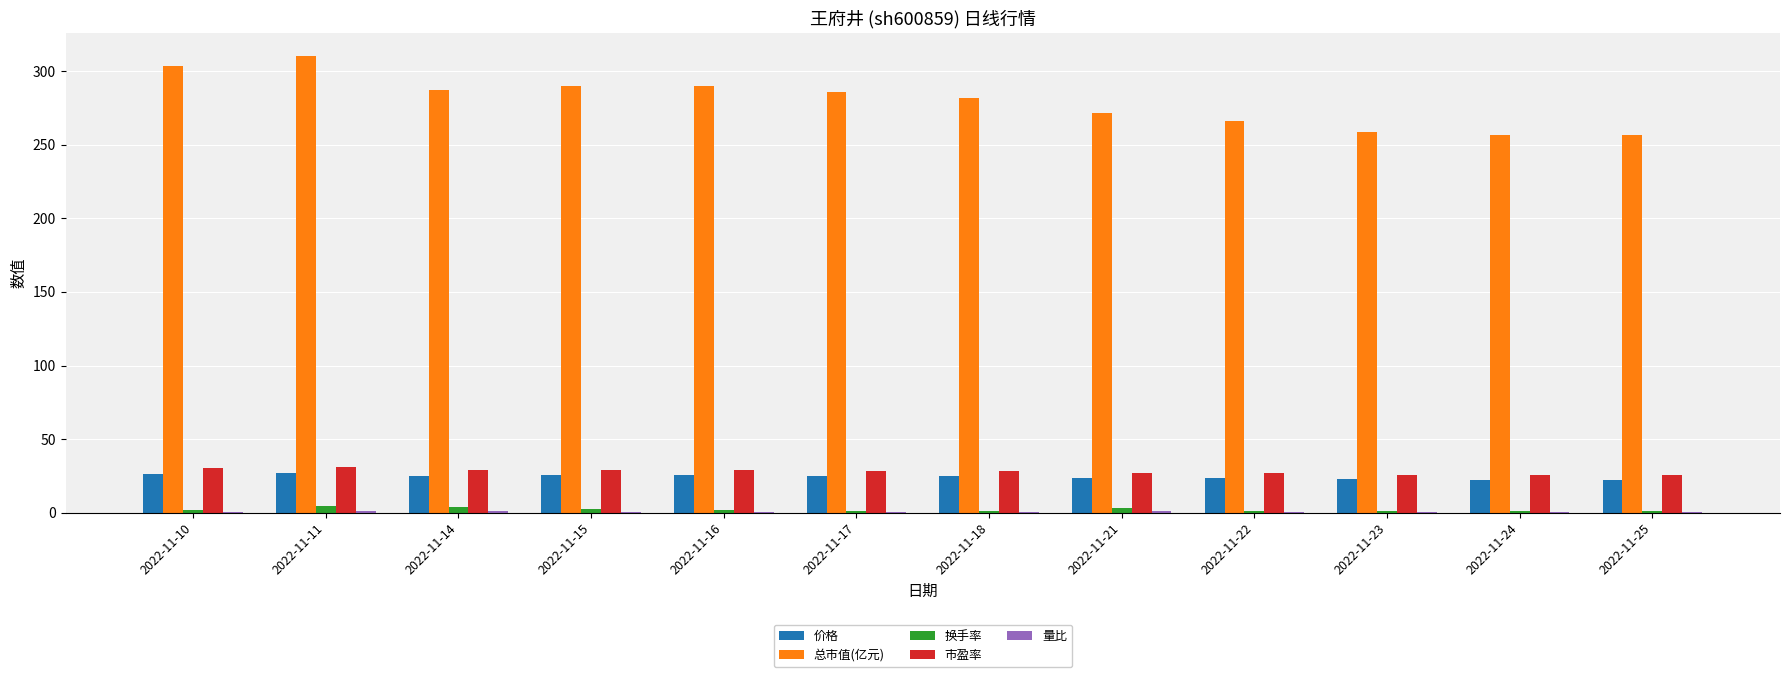

The value of 价格 at 2022-11-17 is 25.2. True or false?

True